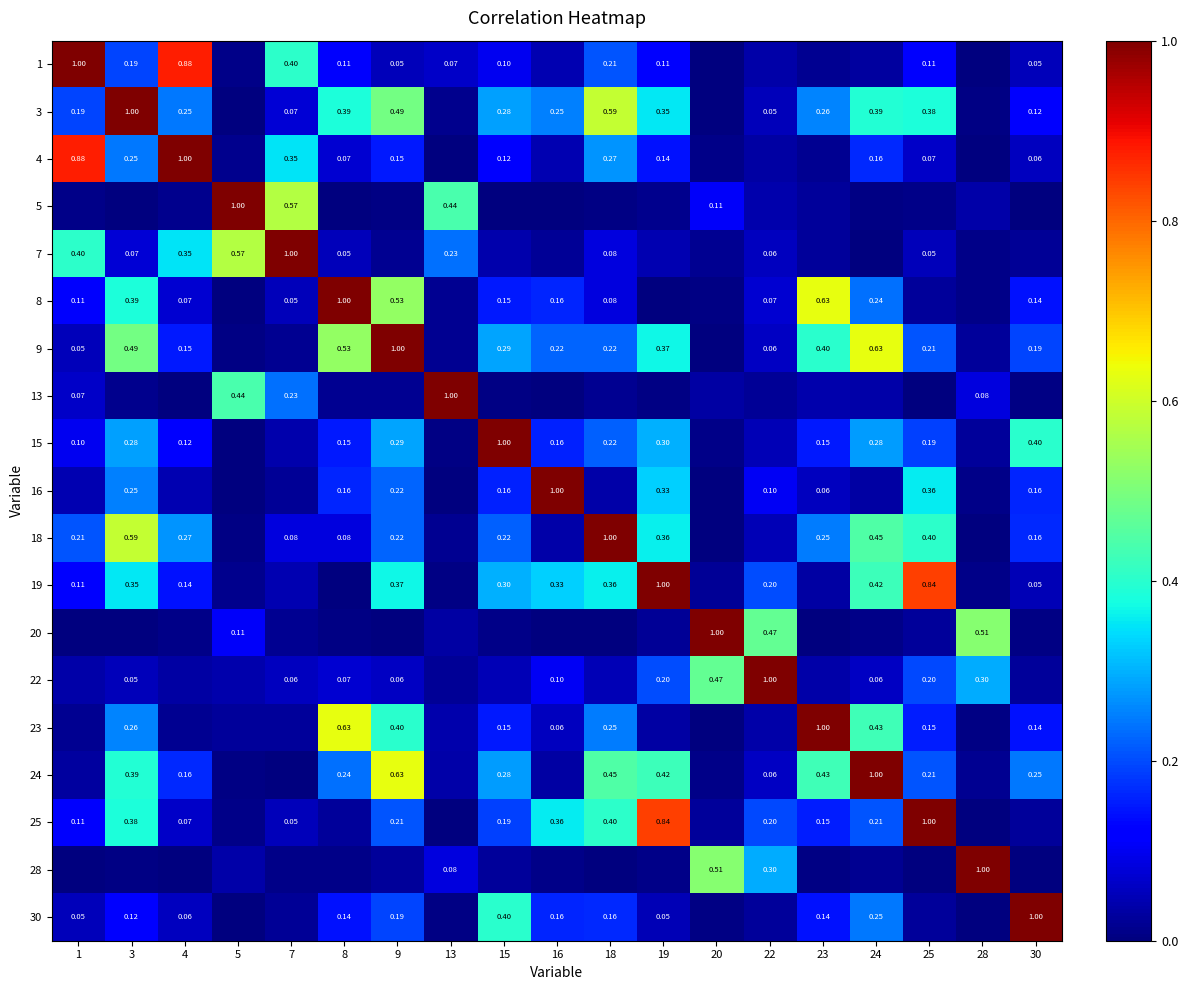

How many categories are shown in the chart?

19